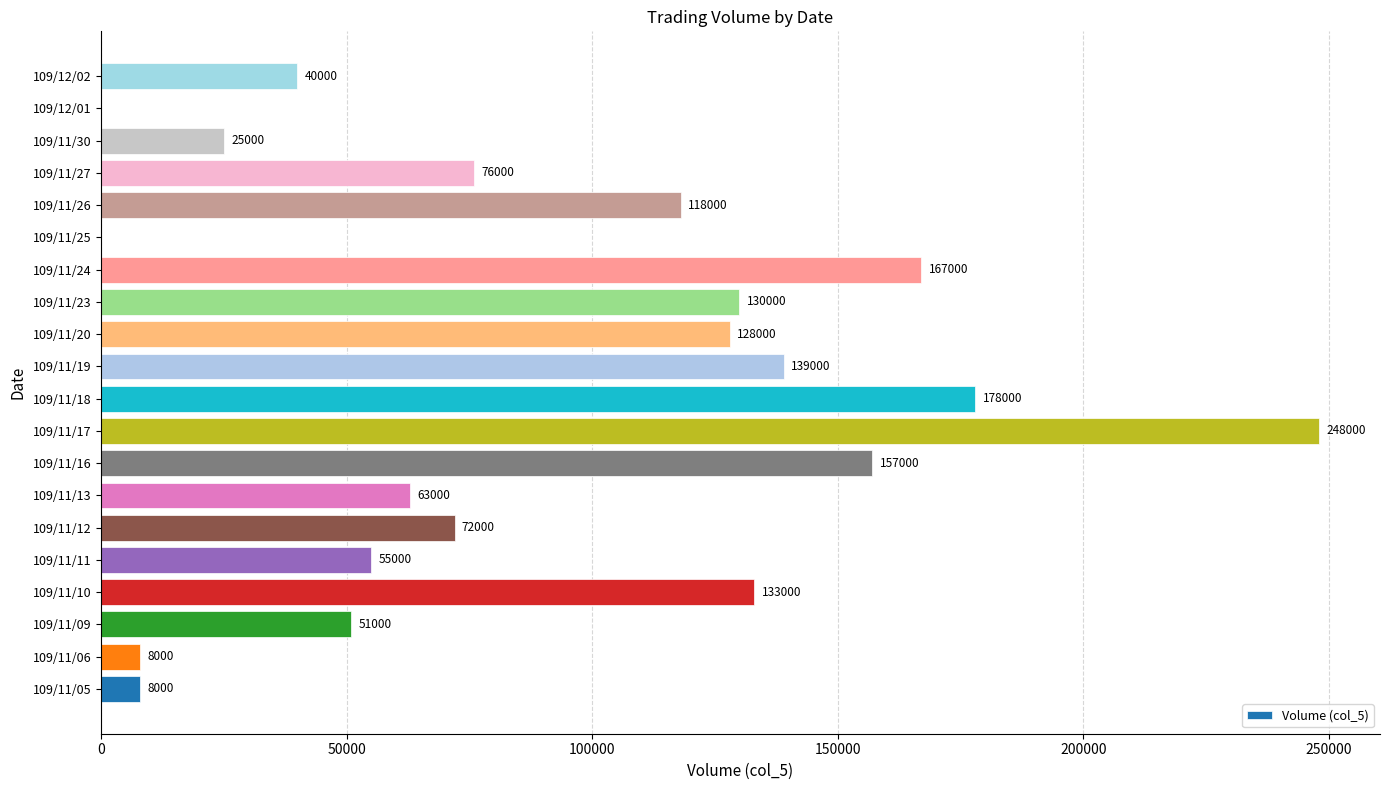

What is the ratio of the value at 109/11/27 to the value at 109/11/19?

0.5